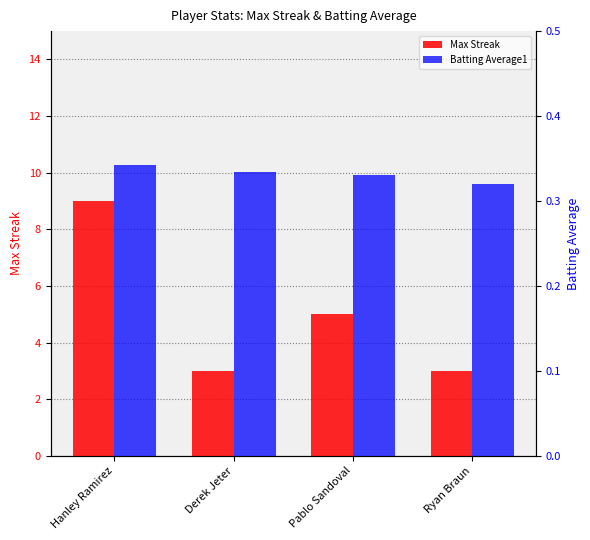

What is the average value of the Batting Average1 series?

0.3